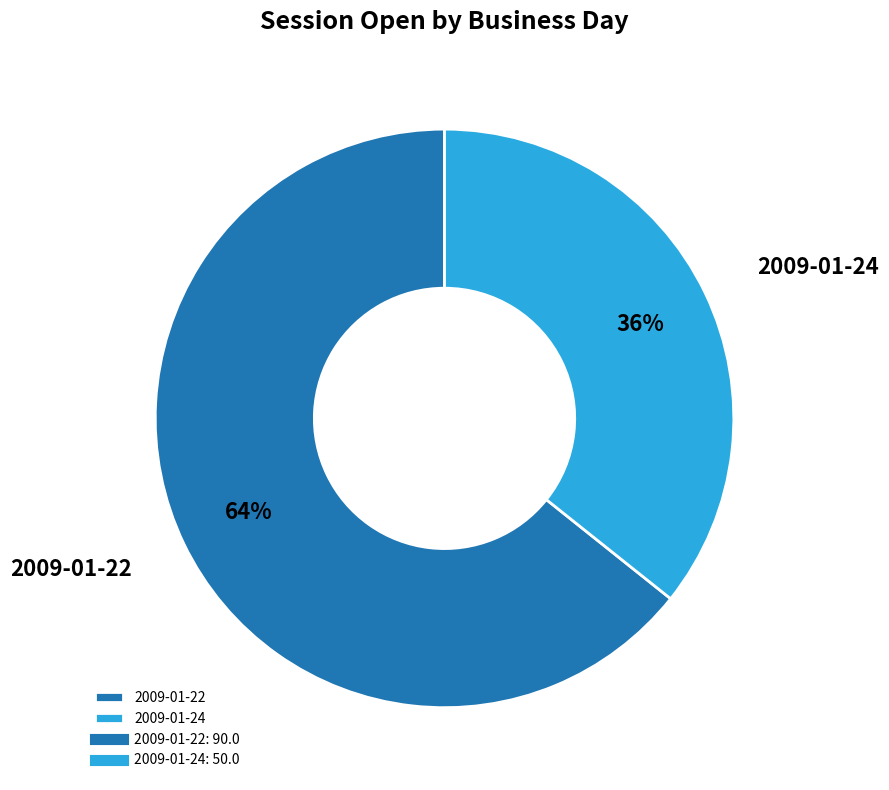

Rank the categories by value from highest to lowest.

2009-01-22, 2009-01-24